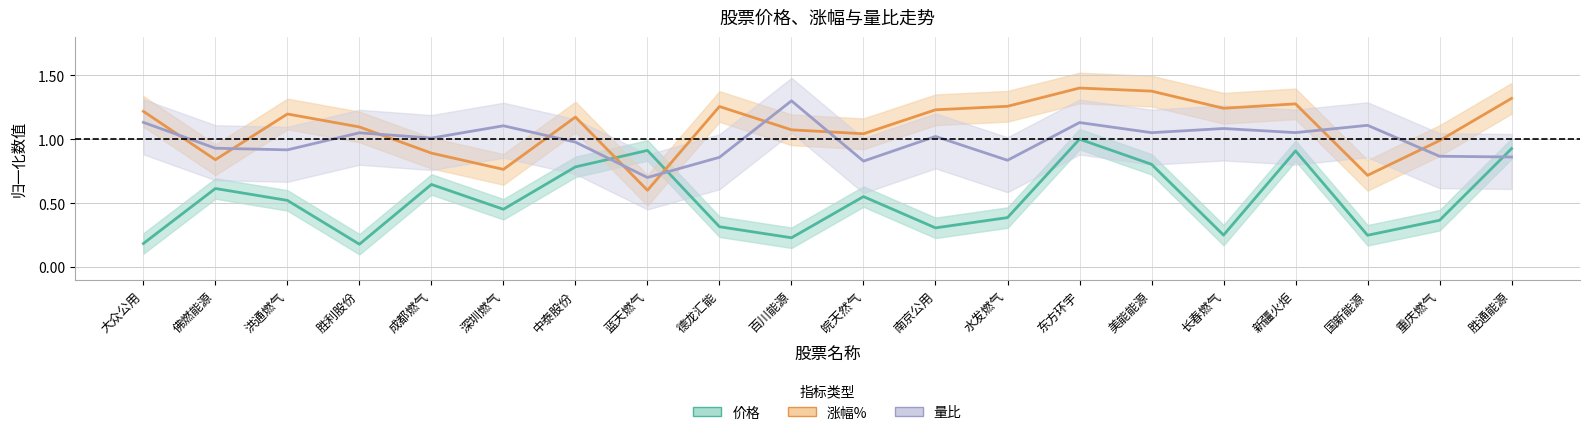

How many interior local peaks does the 涨幅 series have?

5